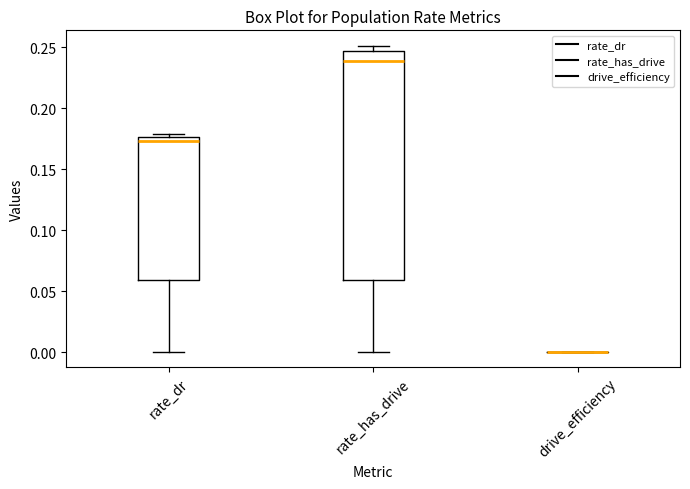

Where is the lower edge of the box for rate_dr on the y-axis? The values are not printed on the chart, so give them approximately, as read against the axis.

0.060